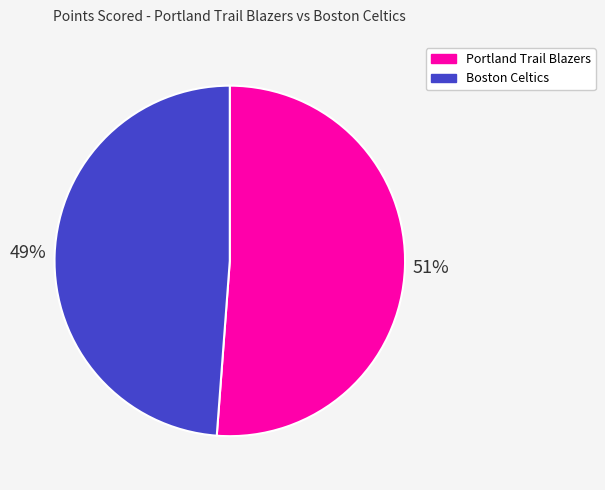

How many slices are in this pie chart?

2